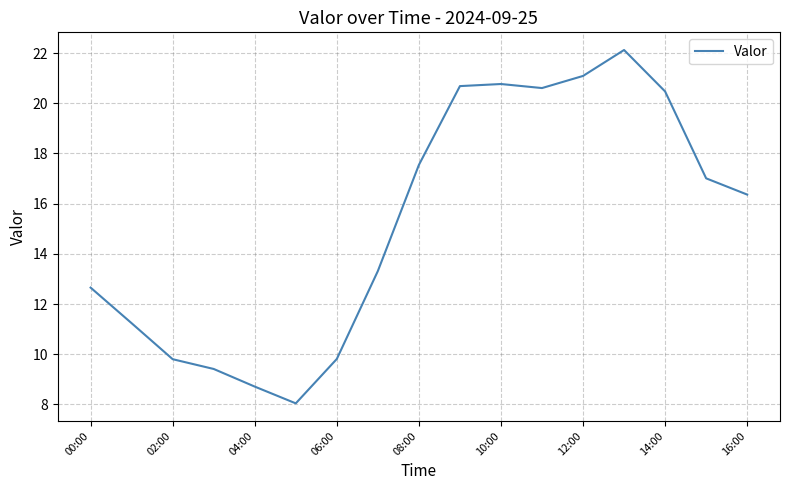

What is the difference between the maximum and second lowest values?

13.4